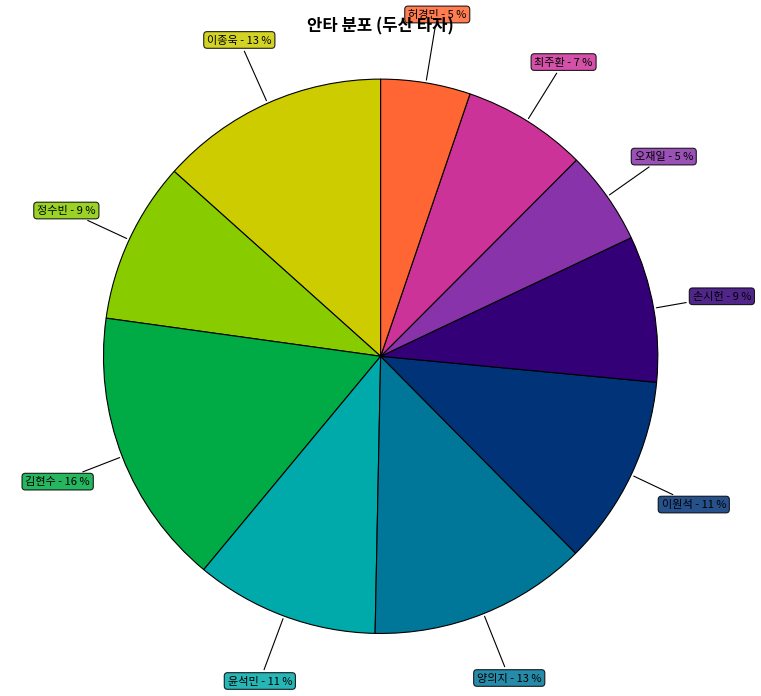

To the nearest percent, what is the average slice percentage?

10%